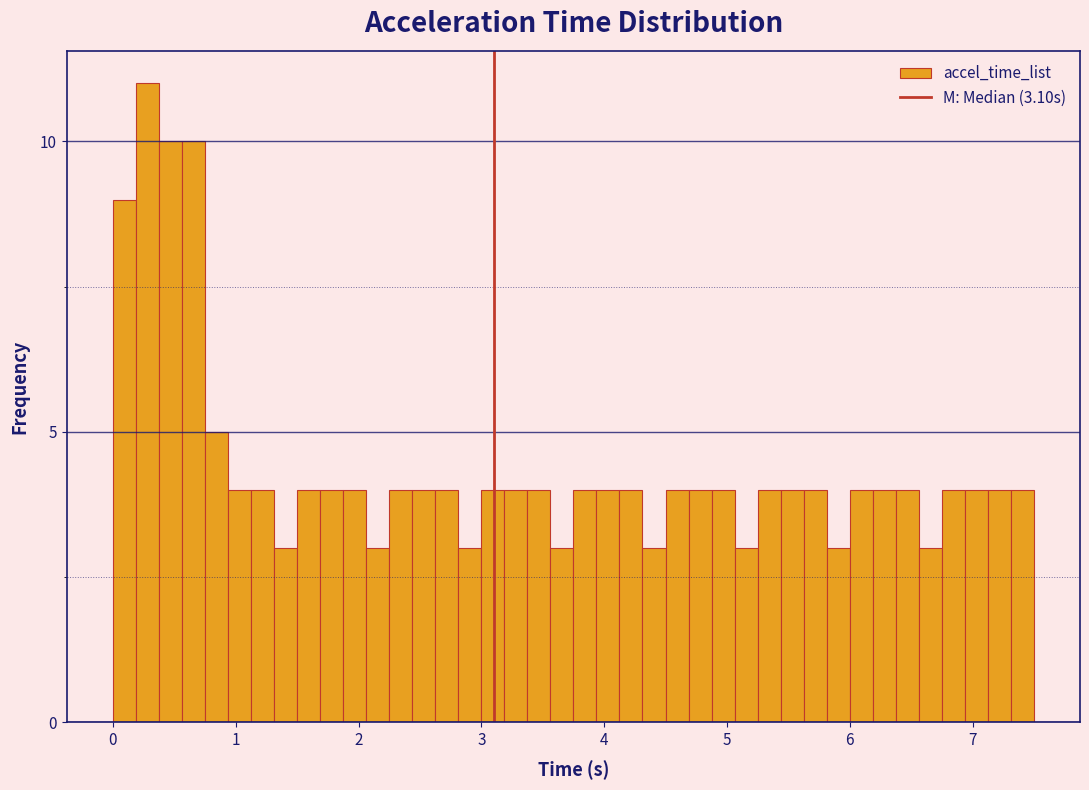

Read against the x-axis, roughly where is the centre of the tallest bar?

0.3